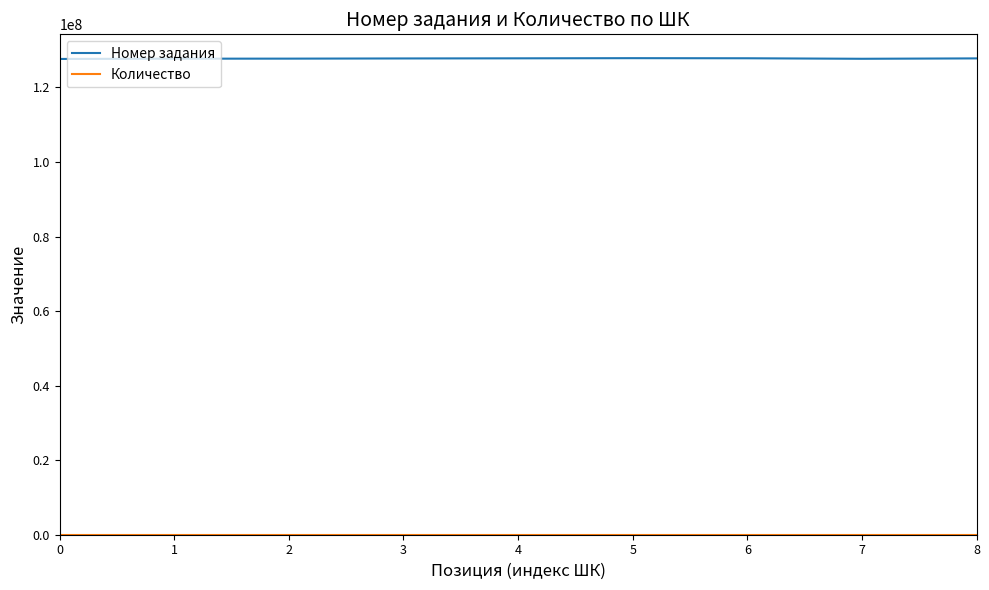

Which series has the largest range (max minus min)?

Номер задания